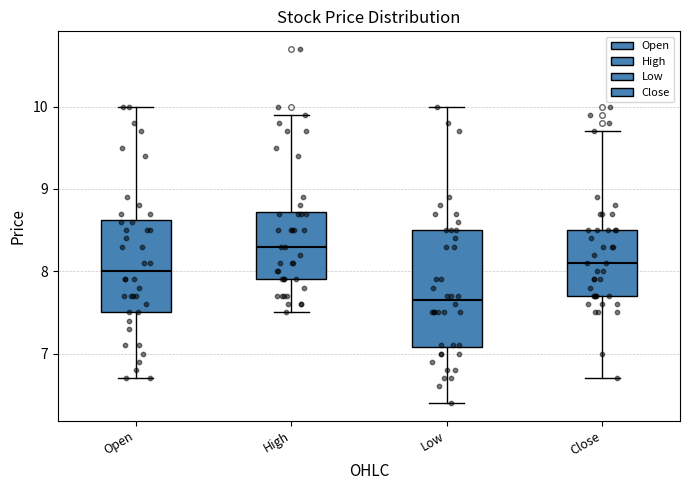

Which box's median line is the lowest?

Low